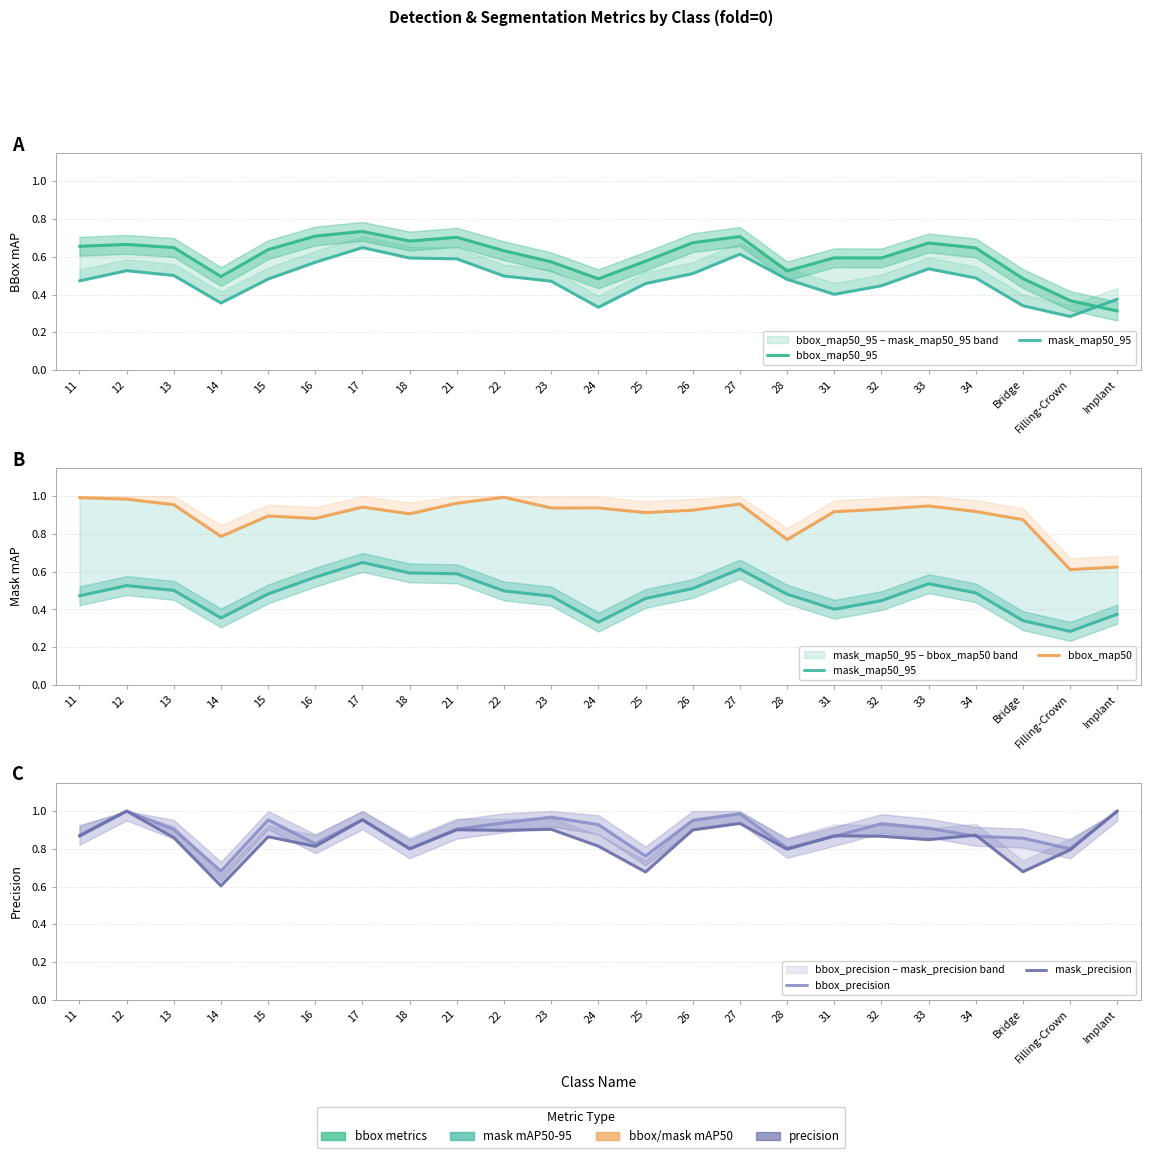

At which label is mask_map50_95 closest to 0?

Filling-Crown